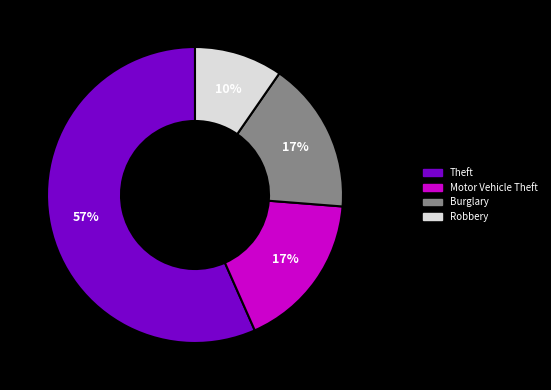

Is there any slice that represents more than half of the pie?

Yes